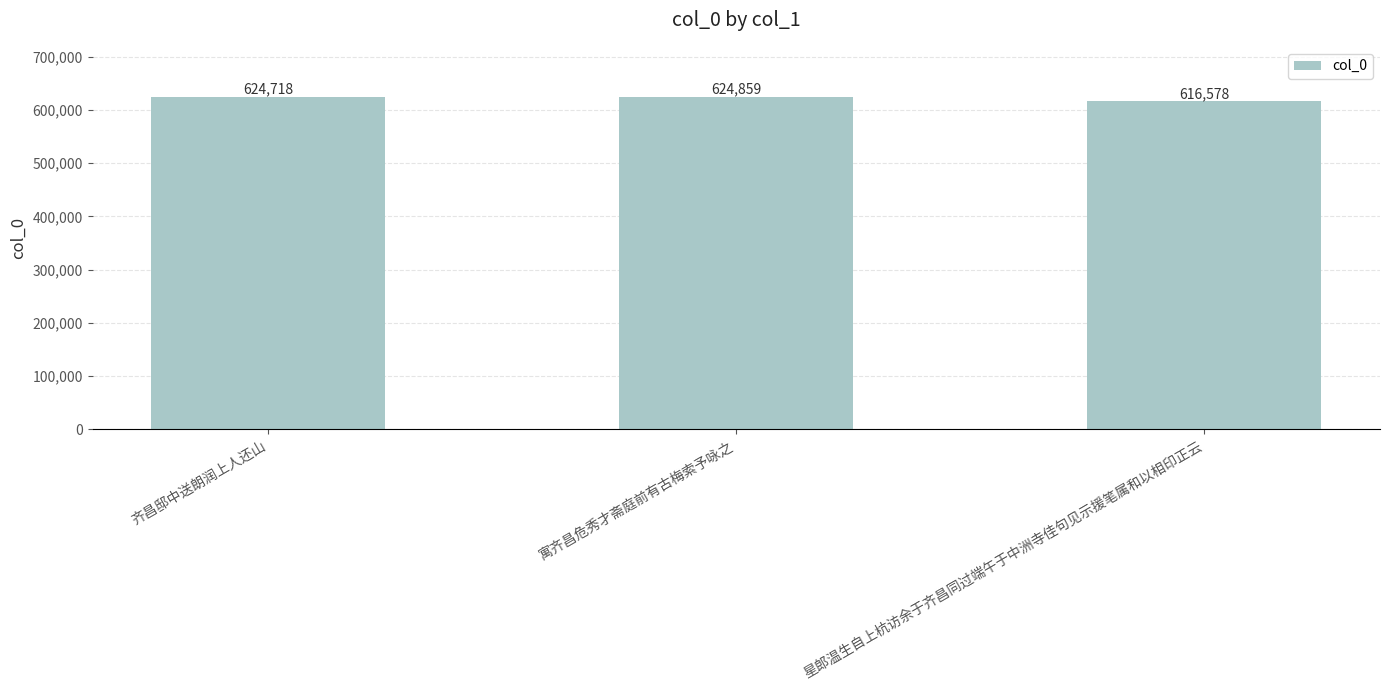

The value at 齐昌邸中送朗润上人还山 is 906174. True or false?

False